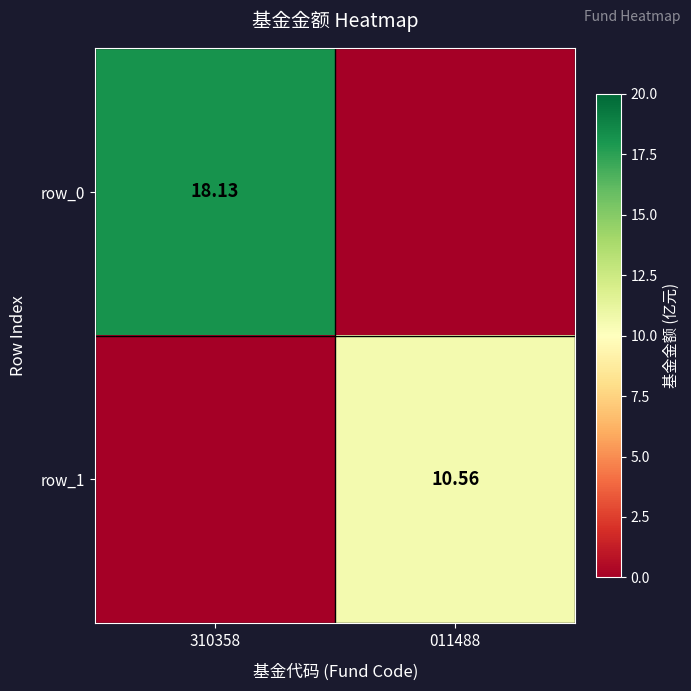

Between 310358 and 011488, which series saw the biggest shift?

row_0